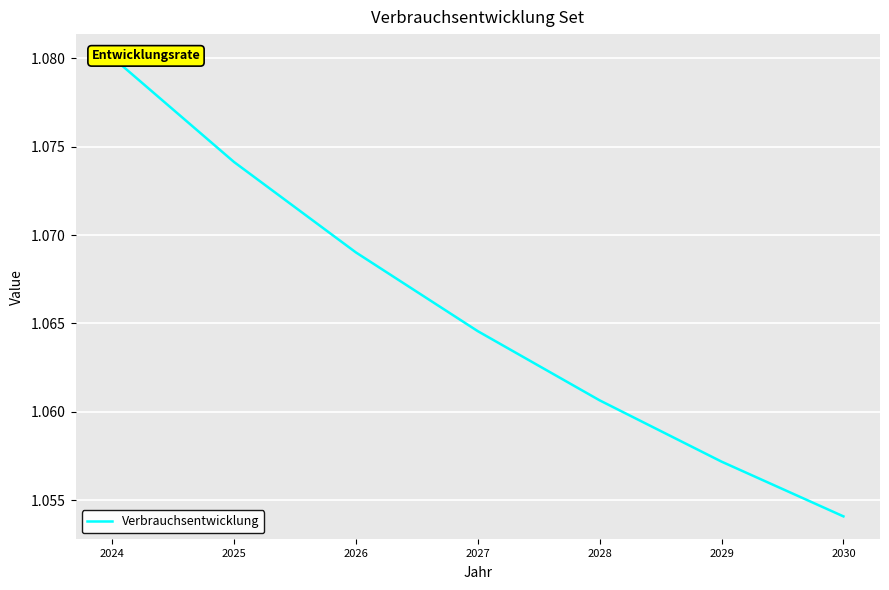

True or false: the data has more than 1 interior local peaks.

False